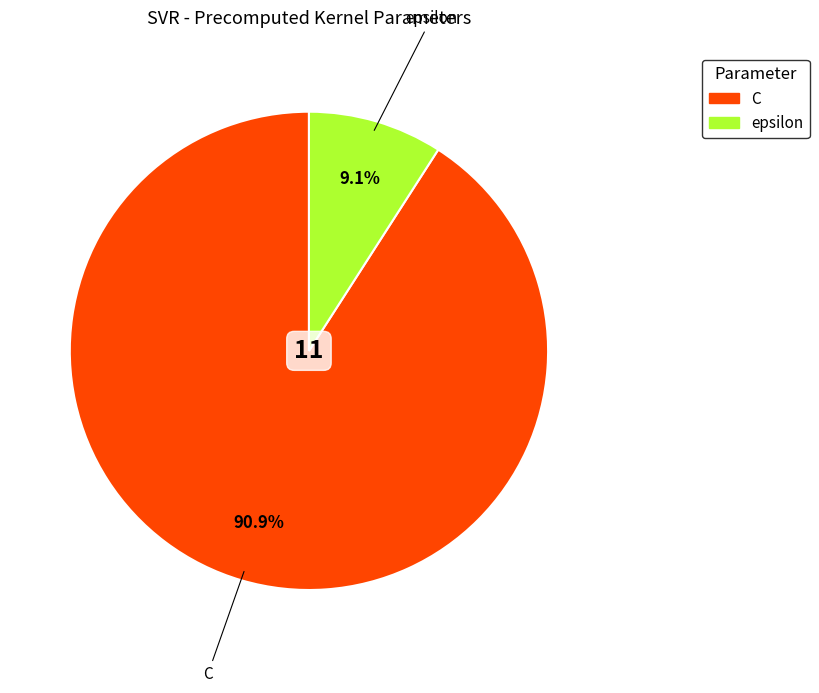

To the nearest percent, what is the average slice percentage?

50%